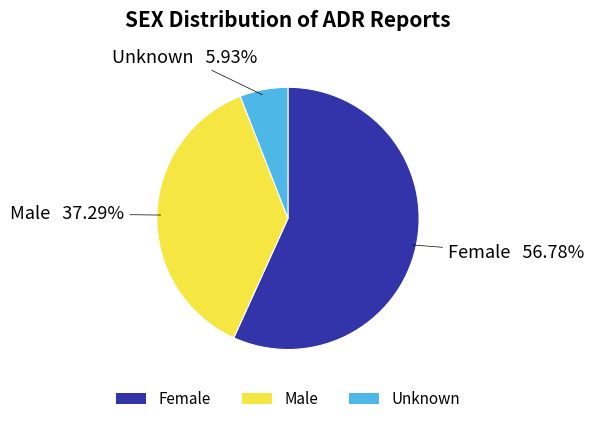

Which has a higher value, Female or Unknown?

Female